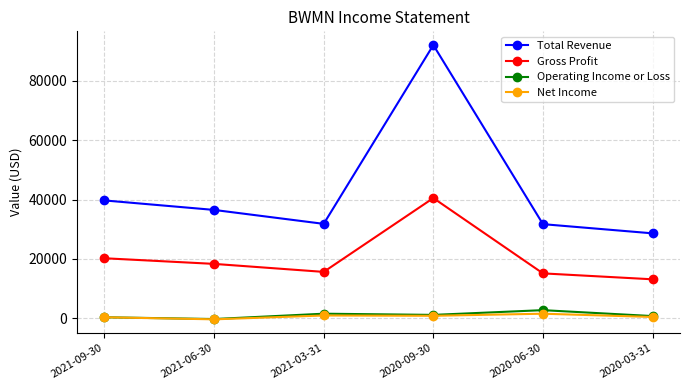

True or false: Net Income has more than 0 points higher than both neighbors.

True